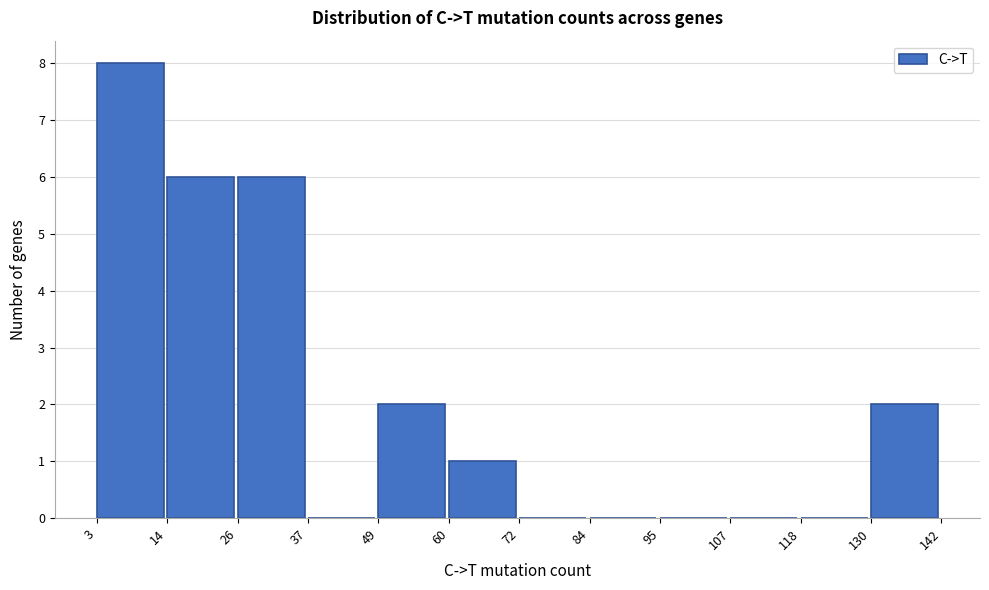

Reading left to right, transcribe this chart: for each bar, give the range it covers on the x-axis and its height. The values are not printed on the chart, so give them approximately, as read against the axis.

3 to 14: 8
14 to 26: 6
26 to 37: 6
37 to 49: 0
49 to 60: 2
60 to 72: 1
72 to 84: 0
84 to 95: 0
95 to 107: 0
107 to 118: 0
118 to 130: 0
130 to 142: 2